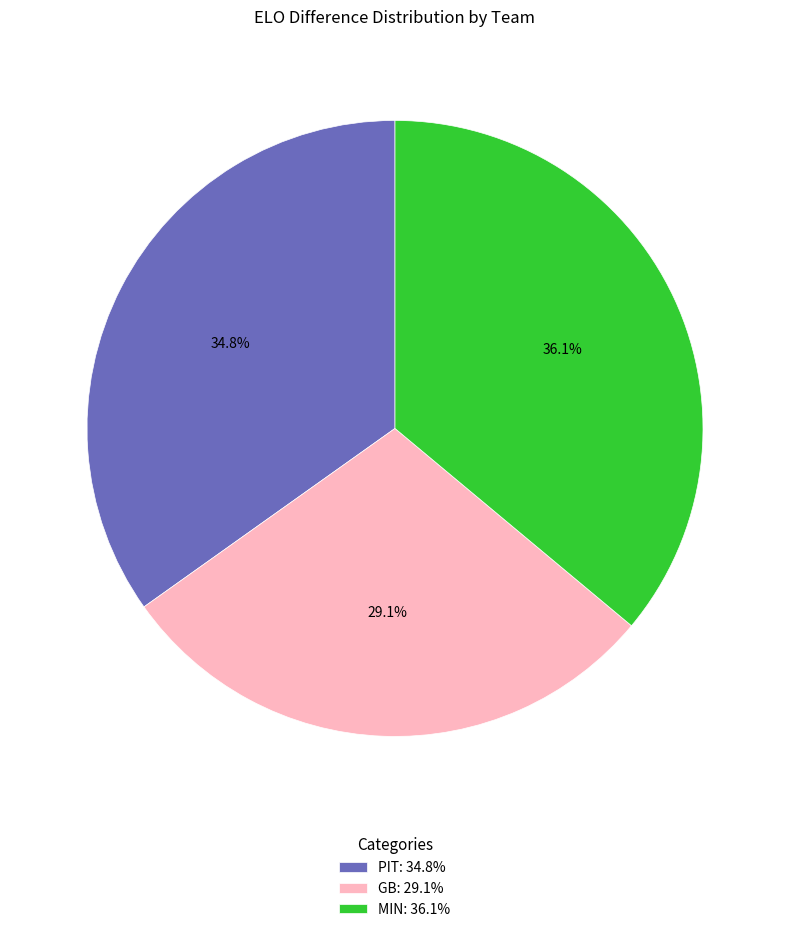

Which category has the smallest portion of the pie?

GB